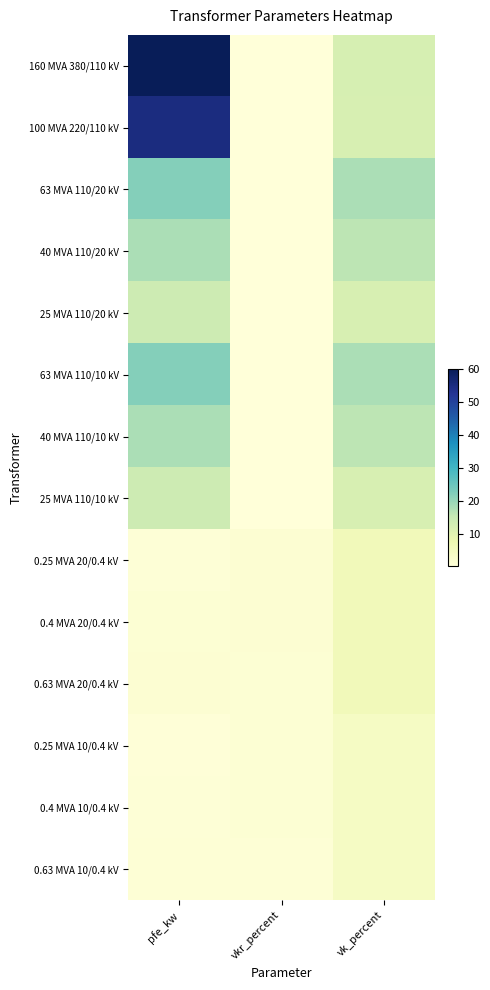

Reading left to right, list all the values displayed in this chart.

160 MVA 380/110 kV: pfe_kw=60.0	vkr_percent=0.2	vk_percent=12.2
100 MVA 220/110 kV: pfe_kw=55.0	vkr_percent=0.3	vk_percent=12.0
63 MVA 110/20 kV: pfe_kw=22.0	vkr_percent=0.3	vk_percent=18.0
40 MVA 110/20 kV: pfe_kw=18.0	vkr_percent=0.3	vk_percent=16.2
25 MVA 110/20 kV: pfe_kw=14.0	vkr_percent=0.4	vk_percent=12.0
63 MVA 110/10 kV: pfe_kw=22.0	vkr_percent=0.3	vk_percent=18.0
40 MVA 110/10 kV: pfe_kw=18.0	vkr_percent=0.3	vk_percent=16.2
25 MVA 110/10 kV: pfe_kw=14.0	vkr_percent=0.4	vk_percent=12.0
0.25 MVA 20/0.4 kV: pfe_kw=0.8	vkr_percent=1.4	vk_percent=6.0
0.4 MVA 20/0.4 kV: pfe_kw=1.4	vkr_percent=1.4	vk_percent=6.0
0.63 MVA 20/0.4 kV: pfe_kw=1.6	vkr_percent=1.2	vk_percent=6.0
0.25 MVA 10/0.4 kV: pfe_kw=0.6	vkr_percent=1.2	vk_percent=4.0
0.4 MVA 10/0.4 kV: pfe_kw=0.9	vkr_percent=1.3	vk_percent=4.0
0.63 MVA 10/0.4 kV: pfe_kw=1.2	vkr_percent=1.1	vk_percent=4.0